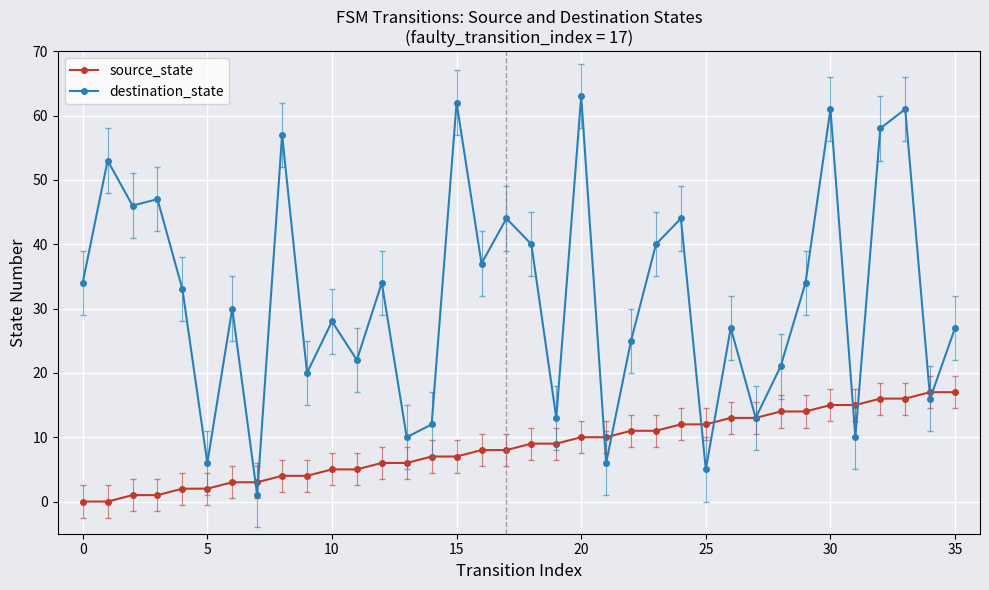

Which series has the widest spread of values?

destination_state